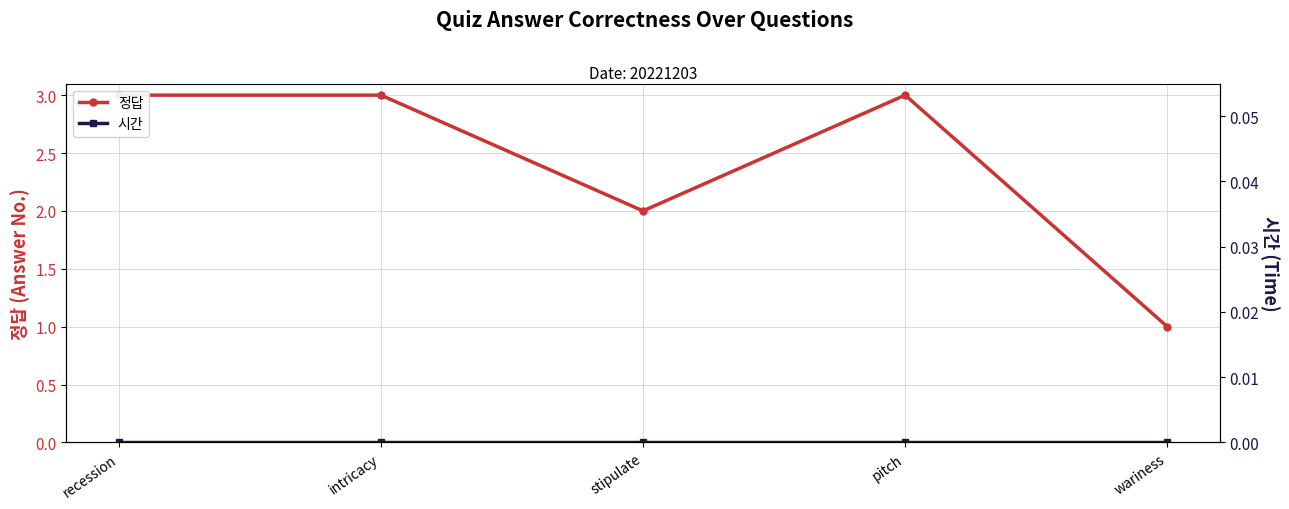

Rank the series at intricacy from lowest to highest value.

시간, 정답